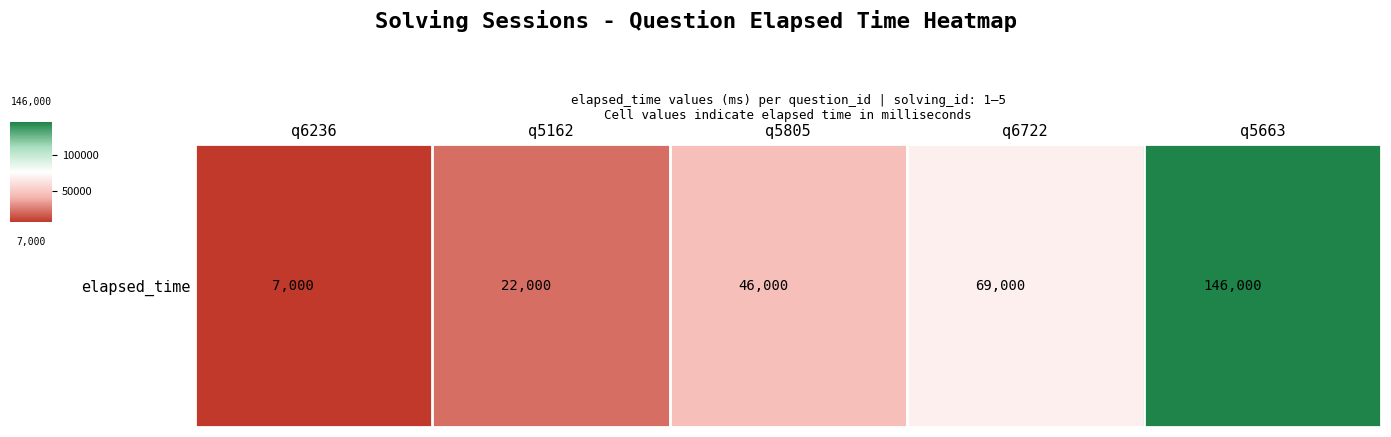

What is the change in value from q5162 to q6722?

+47000